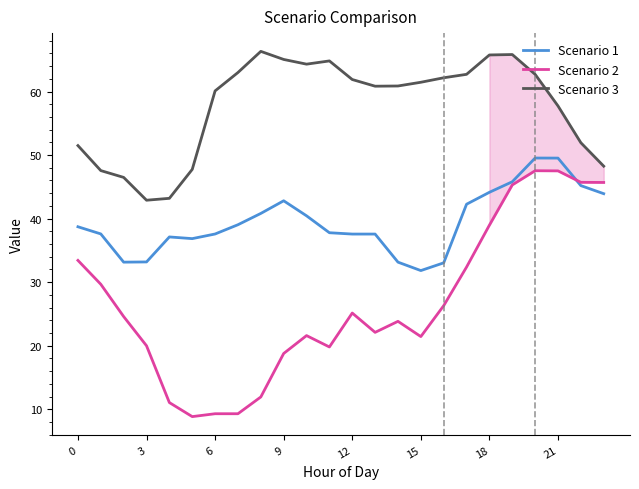

How many lines are shown in the chart?

3